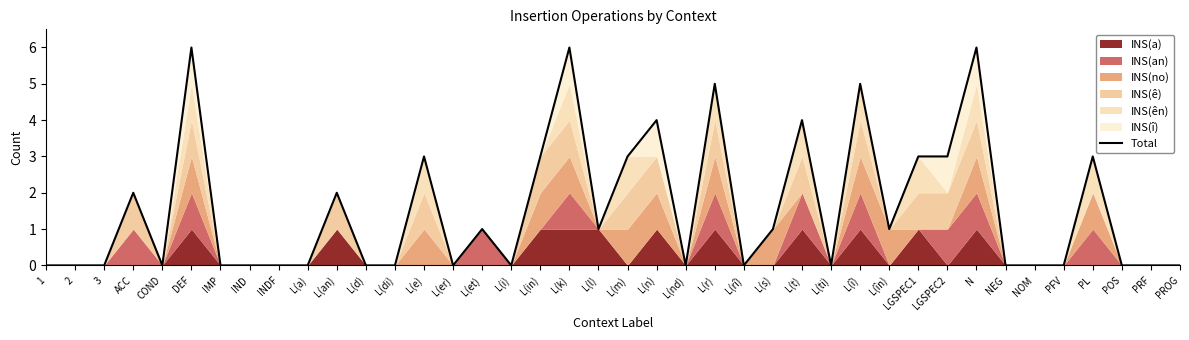

Rank the categories by value from lowest to highest.

1, 2, 3, COND, IMP, IND, INDF, L(a), L(d), L(di), L(er), L(i), L(nd), L(rî), L(ti), NEG, NOM, PFV, POS, PRF, PROG, L(et), L(l), L(s), L(în), ACC, L(an), L(e), L(in), L(m), LGSPEC1, LGSPEC2, PL, L(n), L(t), L(r), L(î), DEF, L(k), N